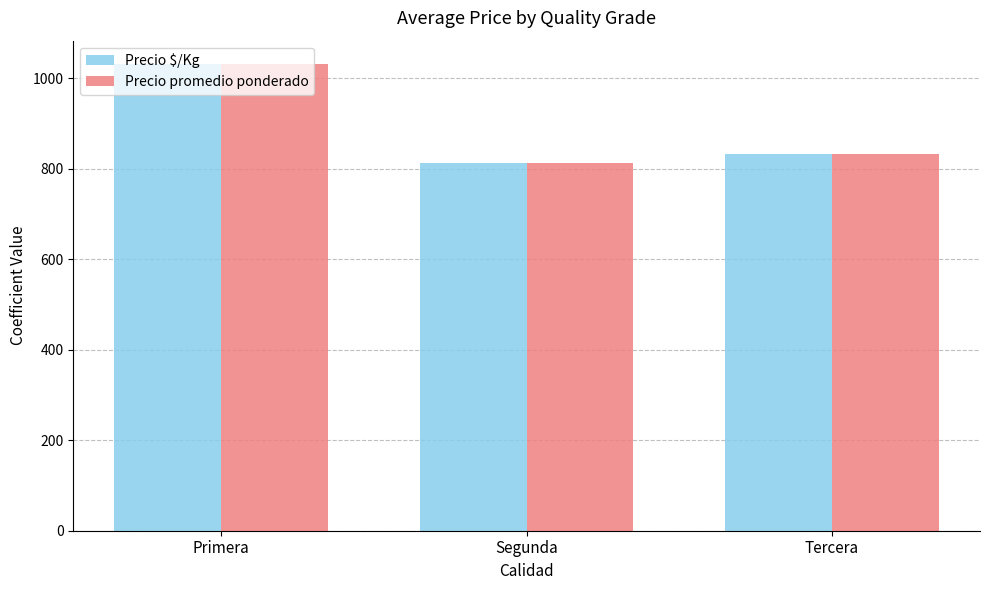

What is the total value across all series at Tercera?

1666